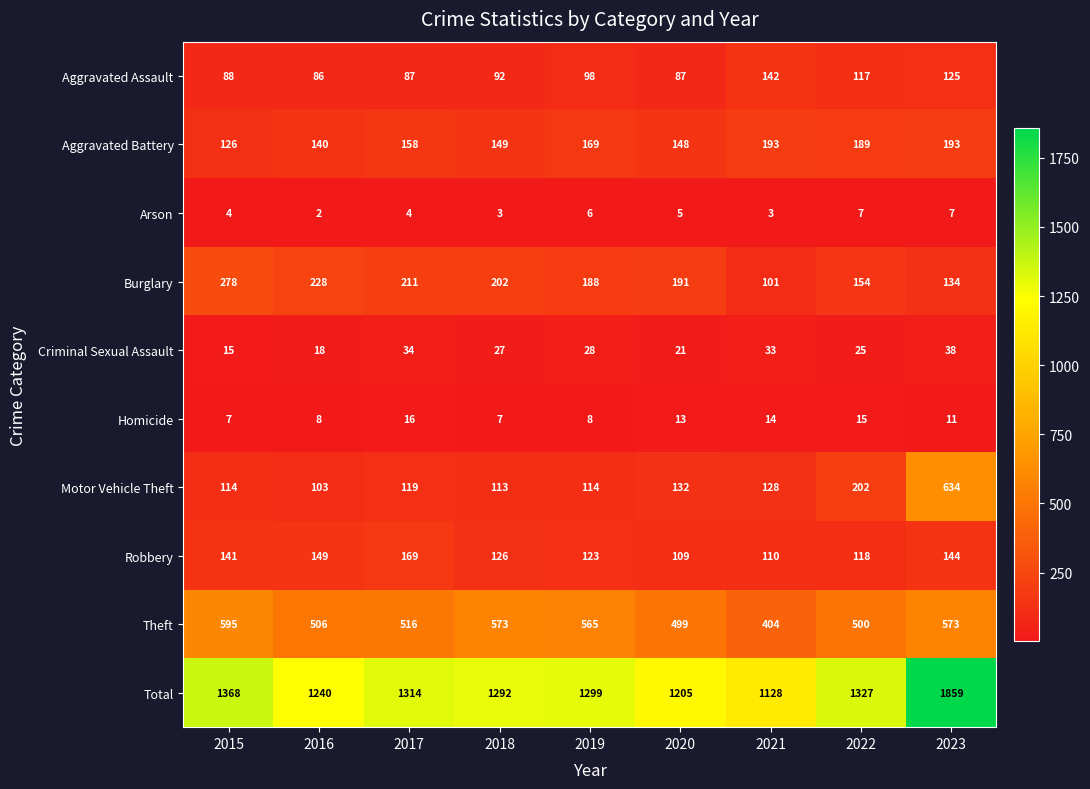

What is the difference between the maximum and second lowest values in the Aggravated Assault series?

55